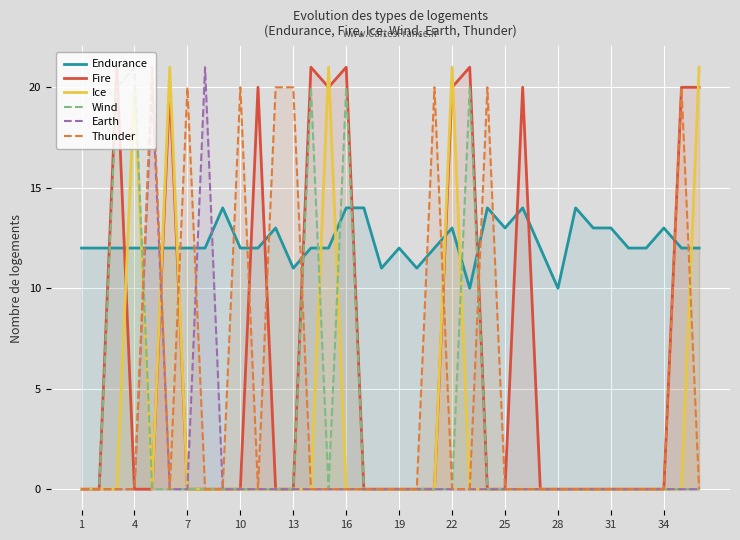

The value of Wind at 25 is 0. True or false?

True